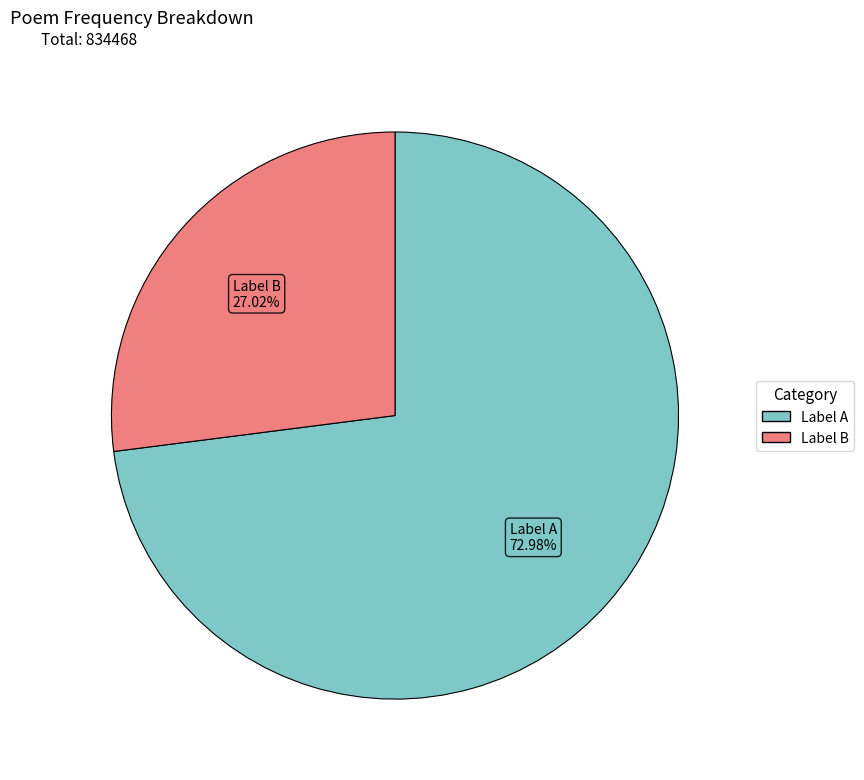

How many slices are in this pie chart?

2